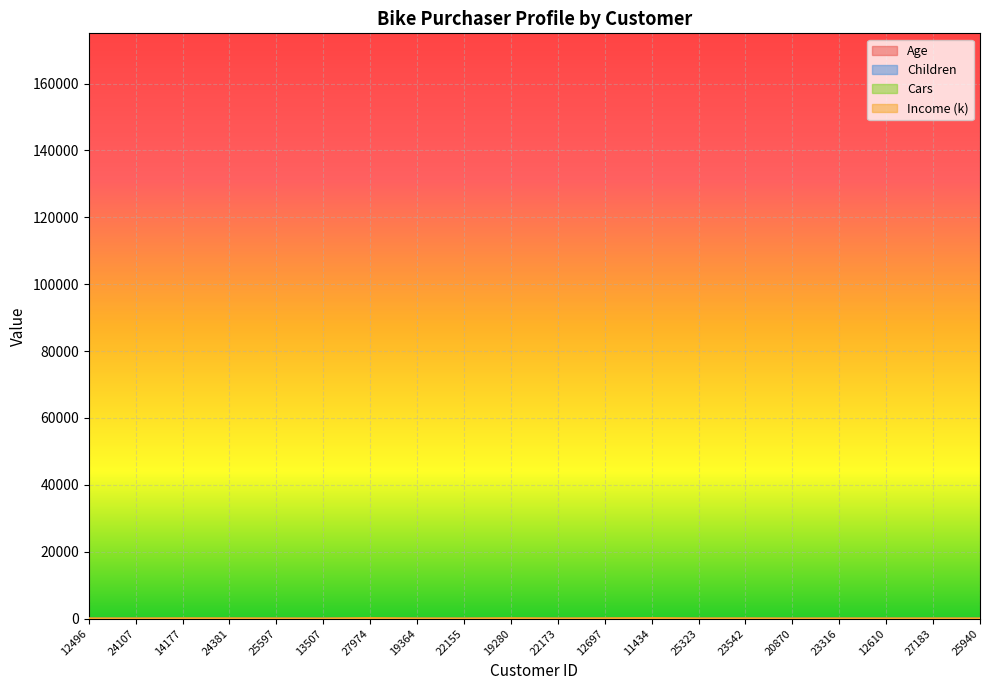

What is the total value across all series at 25323?

78